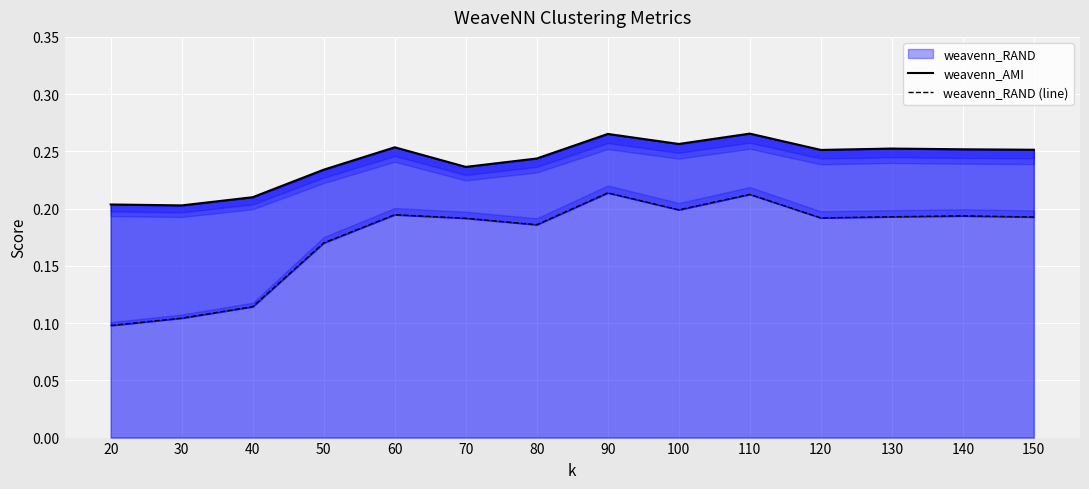

The weavenn_RAND (line) series shows 0.2 at 120. True or false?

True